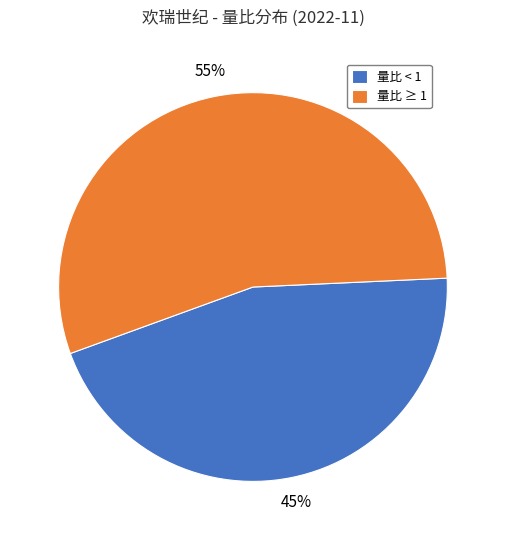

Which slice is the largest?

量比 ≥ 1